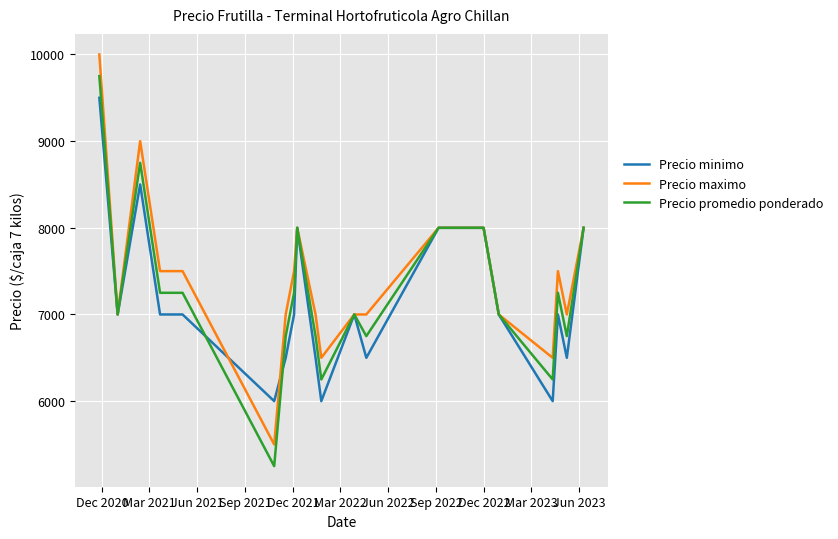

List the series in order of their peak value, highest first.

Precio maximo, Precio promedio ponderado, Precio minimo